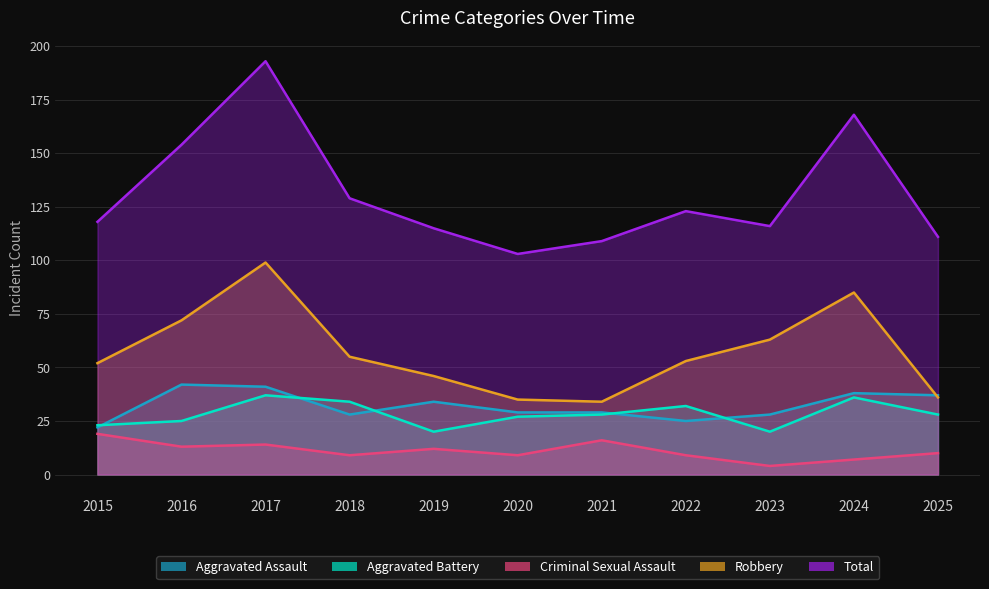

Between 2021 and 2022, which series saw the biggest shift?

Robbery